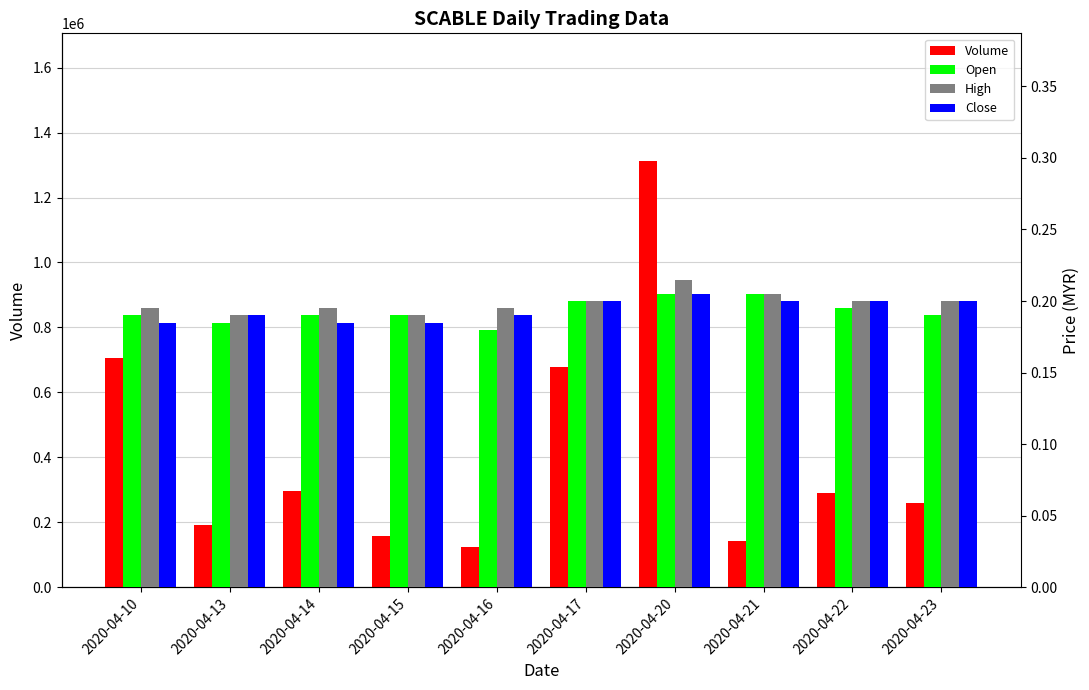

What is the smallest value displayed?

0.2